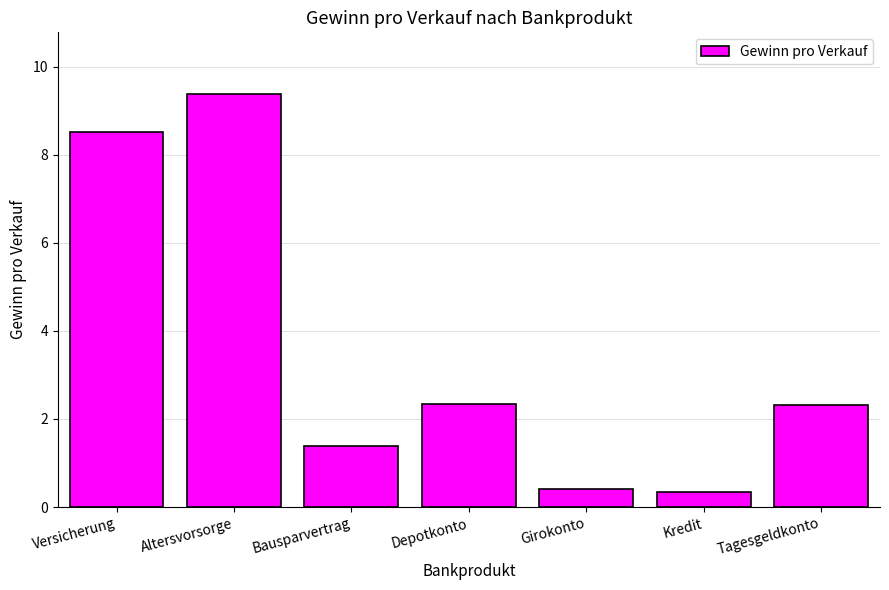

What is the greatest value displayed?

9.4